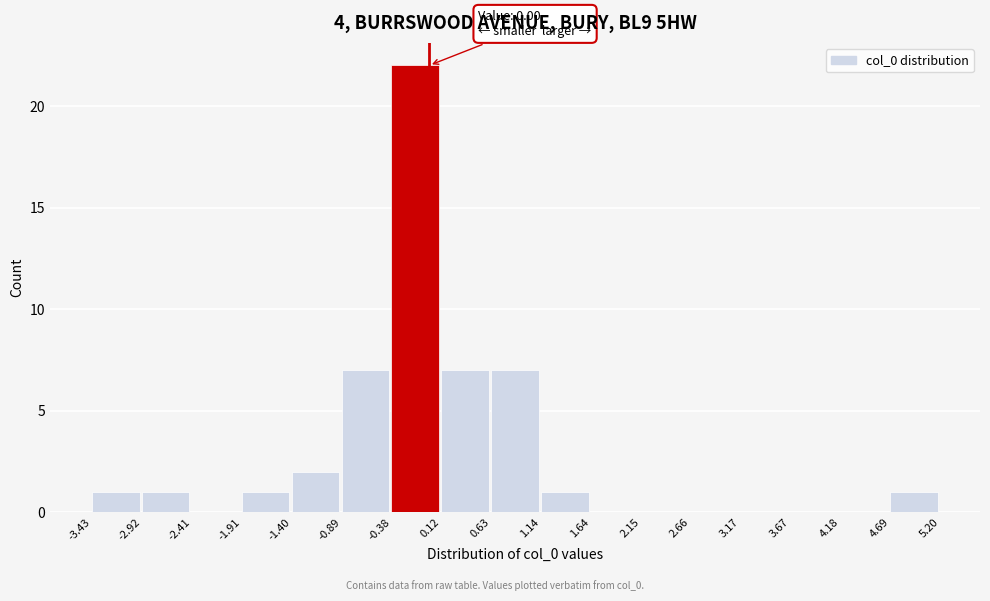

Over which range of the x-axis is the bar tallest?

-0.38 to 0.12